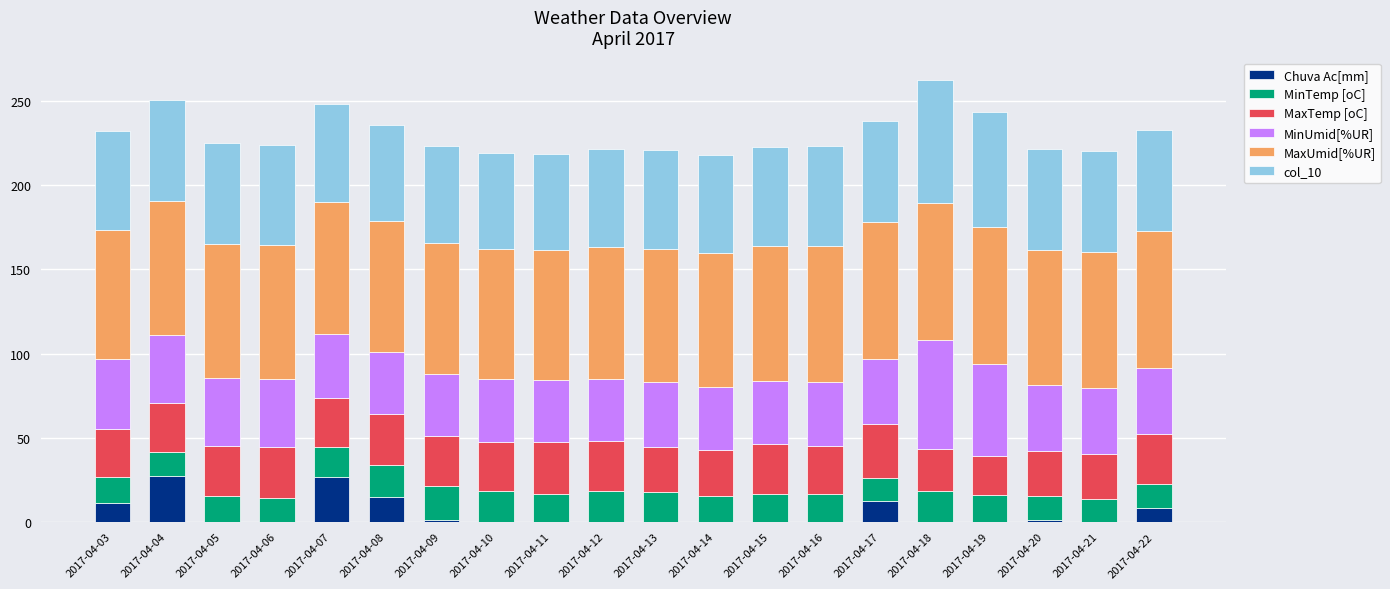

The value of Chuva Ac[mm] at 2017-04-07 is 6.9. True or false?

False